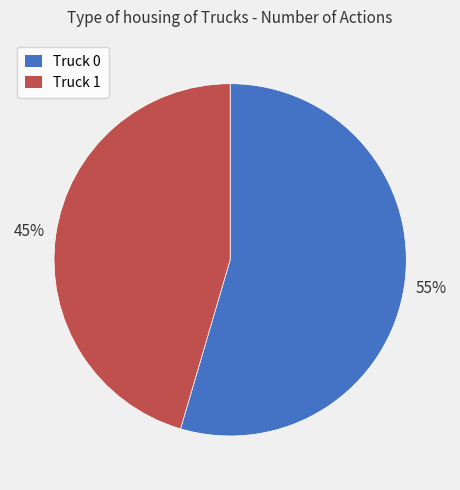

What is the ratio of the value at Truck 1 to the value at Truck 0?

0.8